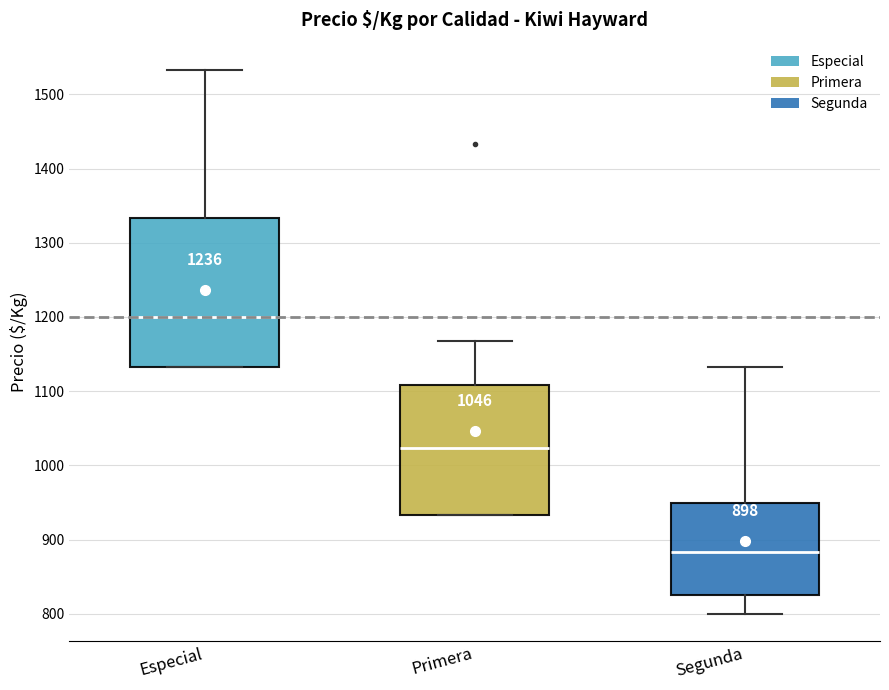

Comparing the boxes themselves (not the whiskers), which one is the tallest?

Especial